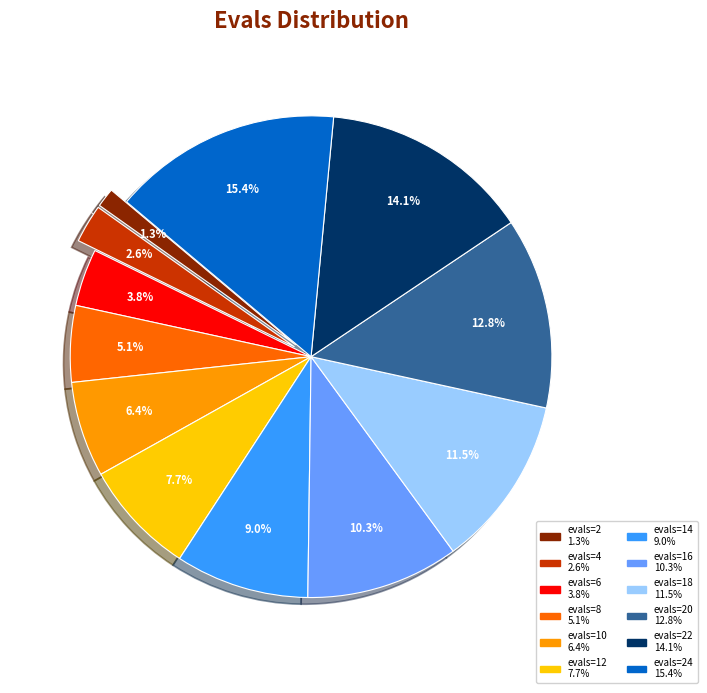

Does any single category account for the majority?

No